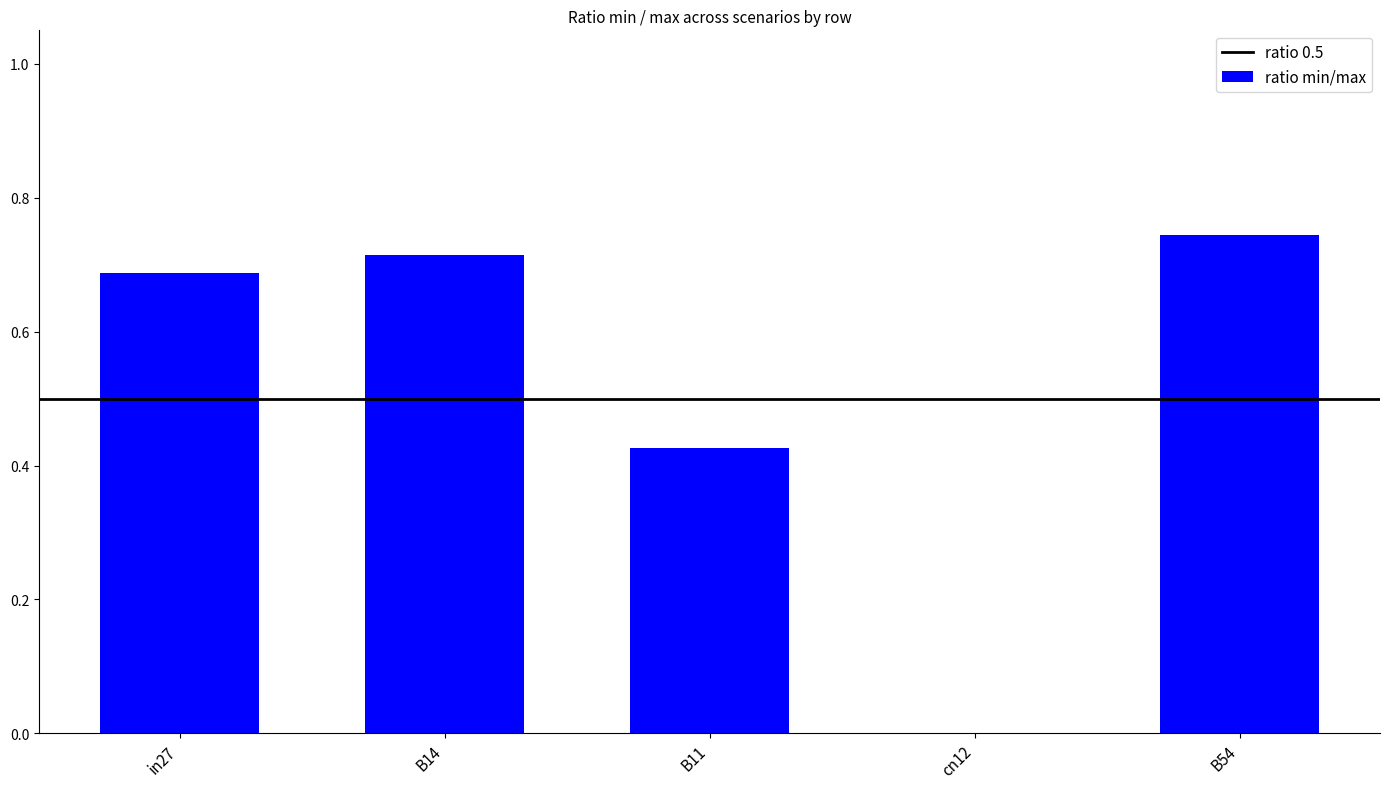

At which category does the chart reach its peak across all series?

B54